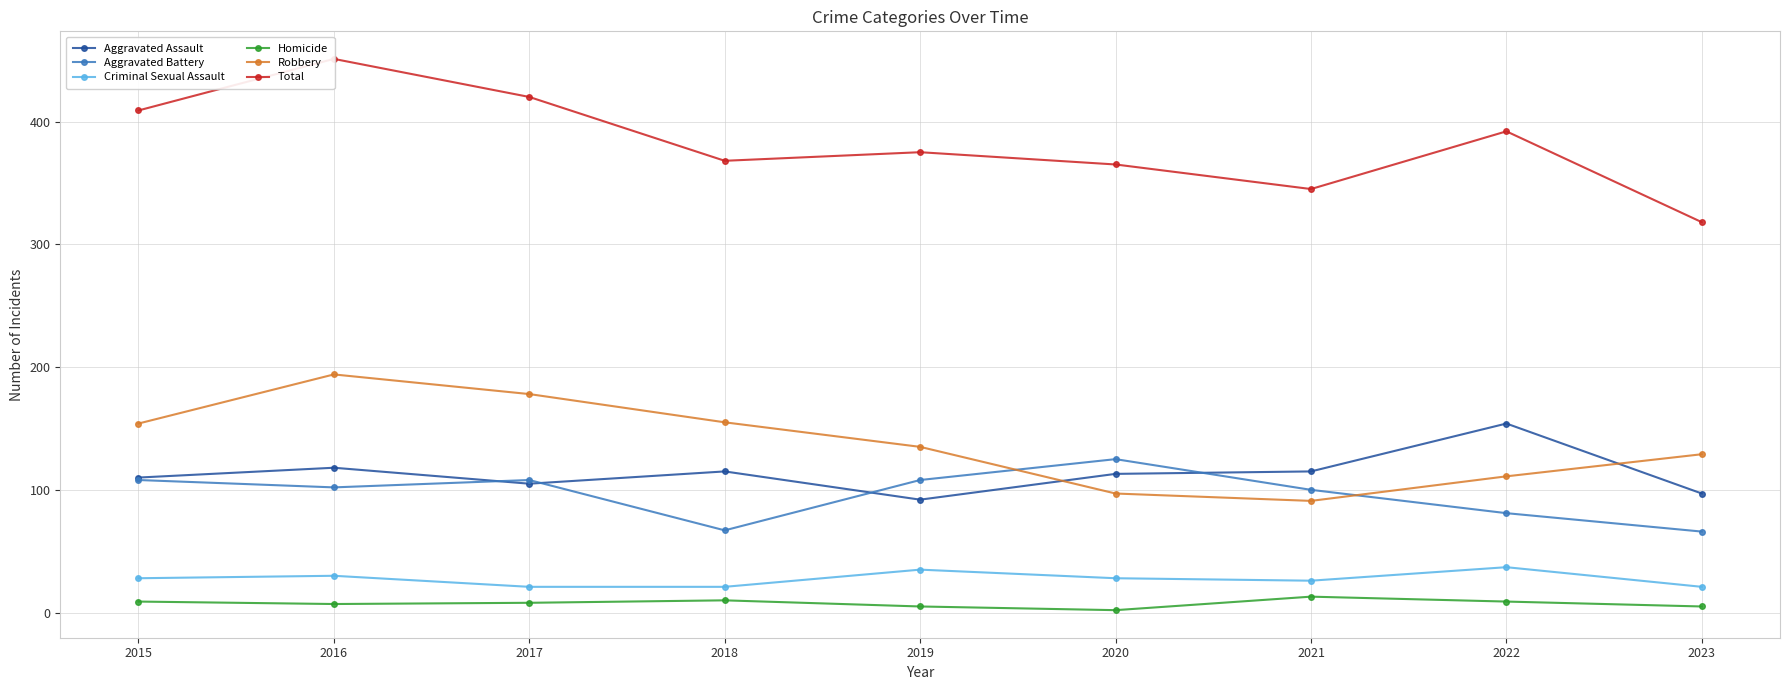

At which category is the sum across all series the highest?

2016